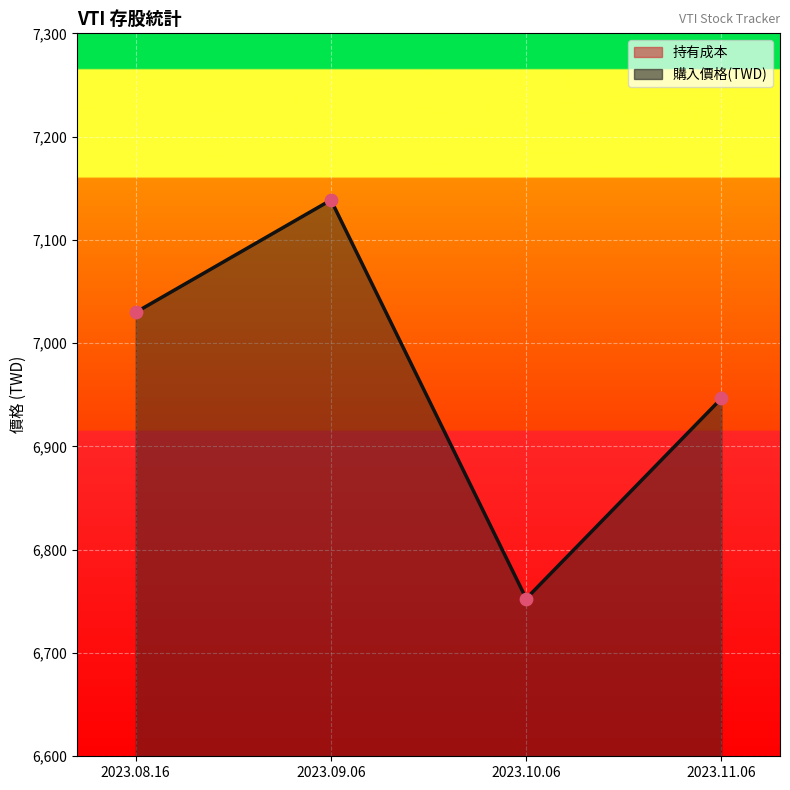

Between 2023.10.06 and 2023.09.06, which is larger?

2023.09.06